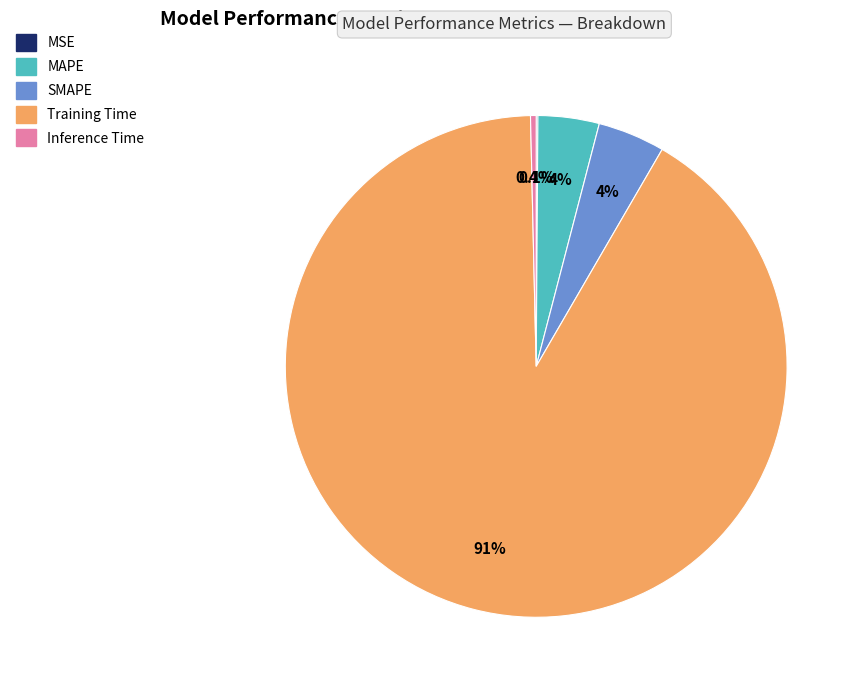

What percentage do Training Time and MAPE together represent?

95.2%